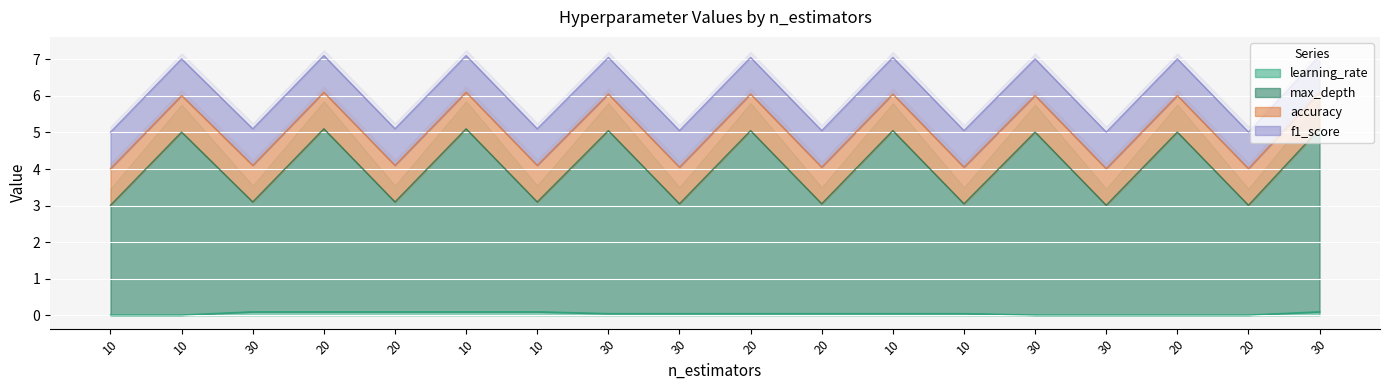

Is the value of learning_rate at 20 greater than the value of max_depth at 20?

No